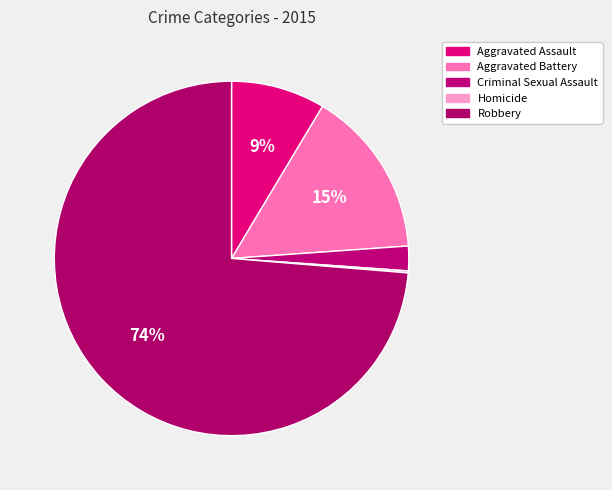

Which category has the smallest portion of the pie?

Homicide